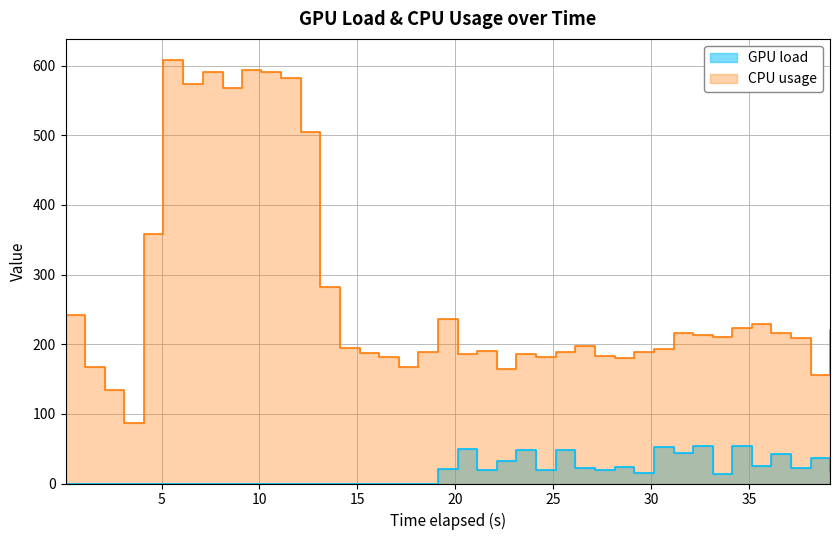

True or false: CPU usage and GPU load intersect in this chart.

False